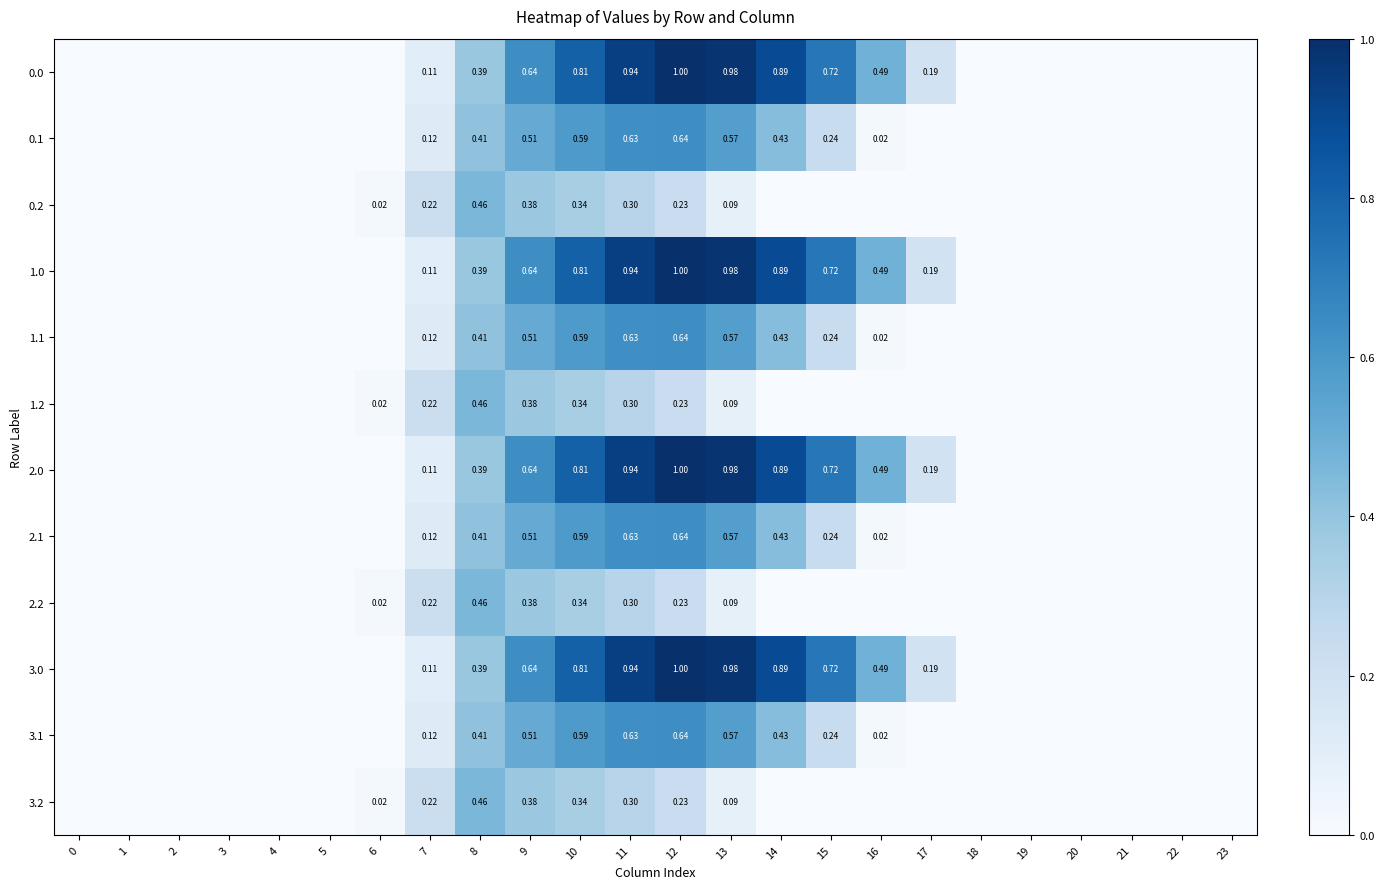

How many data points in 1.1 are above 0?

10